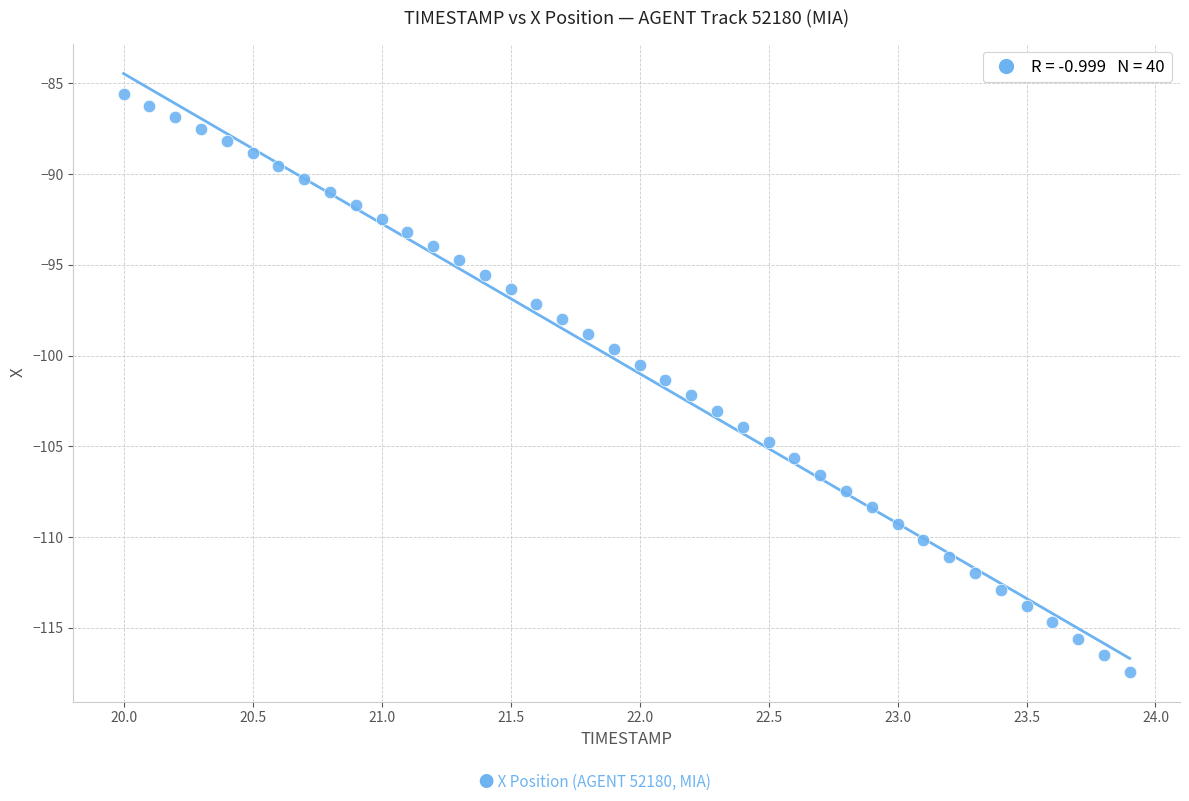

What is the range of Y values (max minus min)?

31.8